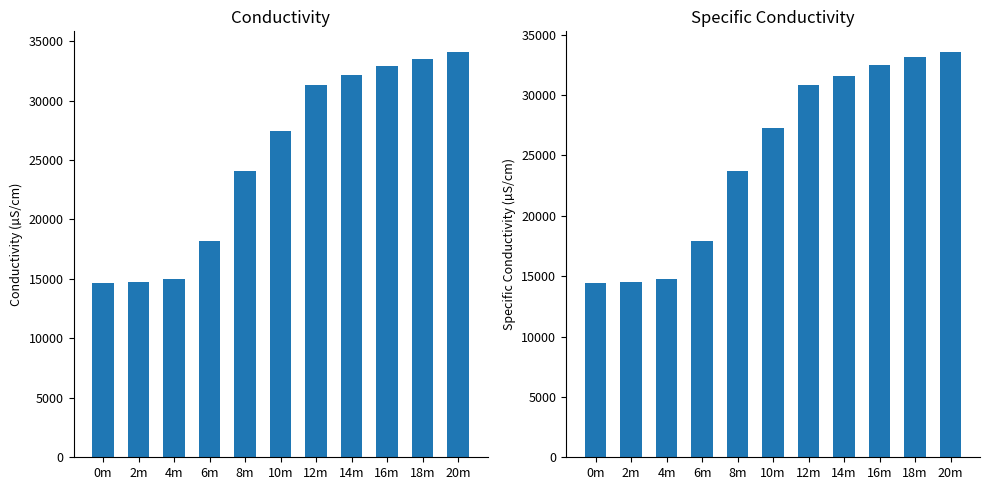

What position from the left is 4m?

3